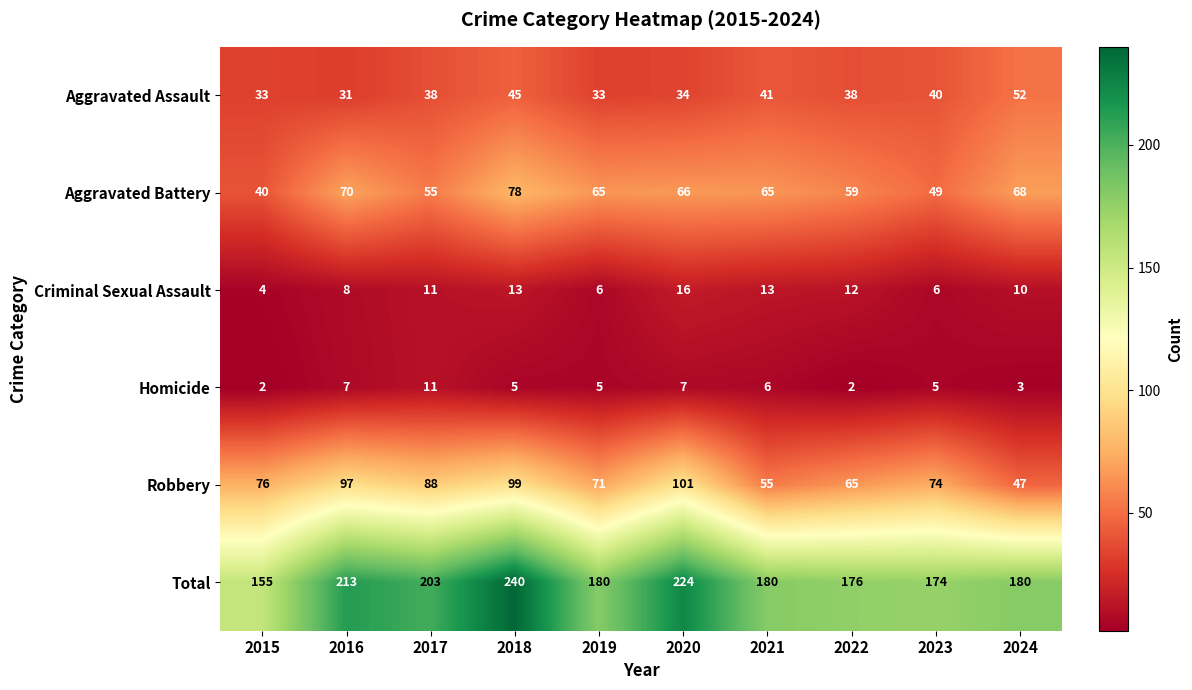

Count the number of categories in the chart.

10